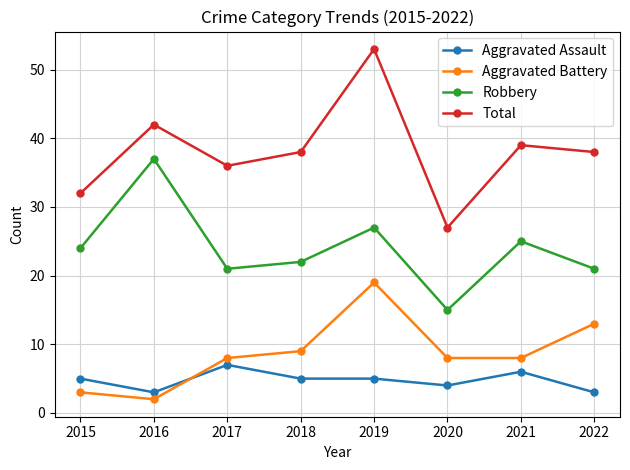

Rank the series at 2021 from lowest to highest value.

Aggravated Assault, Aggravated Battery, Robbery, Total